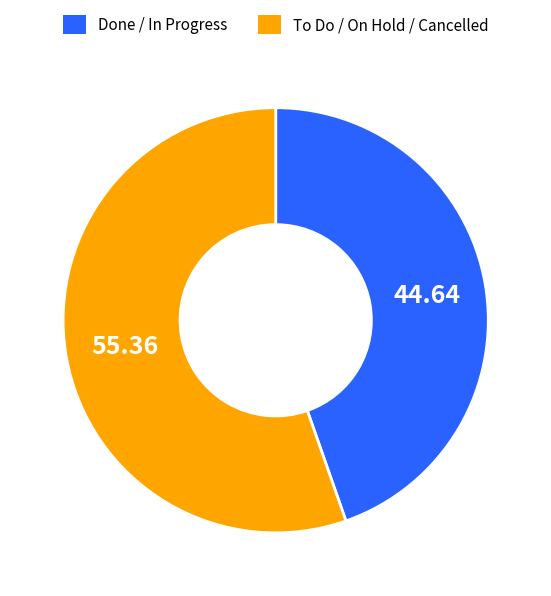

Is there a majority slice in this chart?

Yes